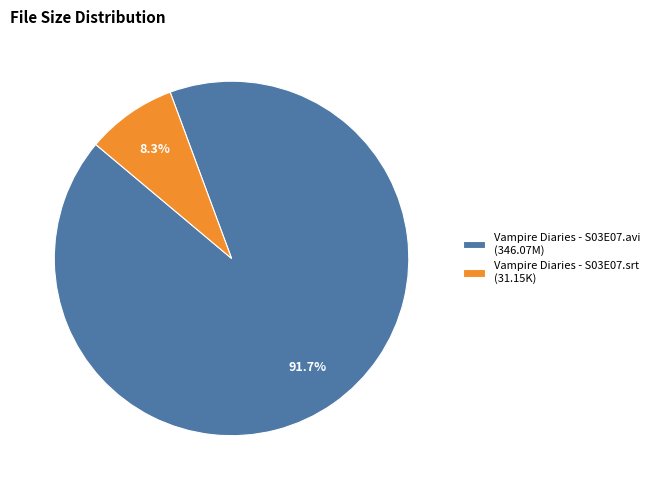

To the nearest percent, what percentage of the pie is Vampire Diaries - S03E07.srt?

8%